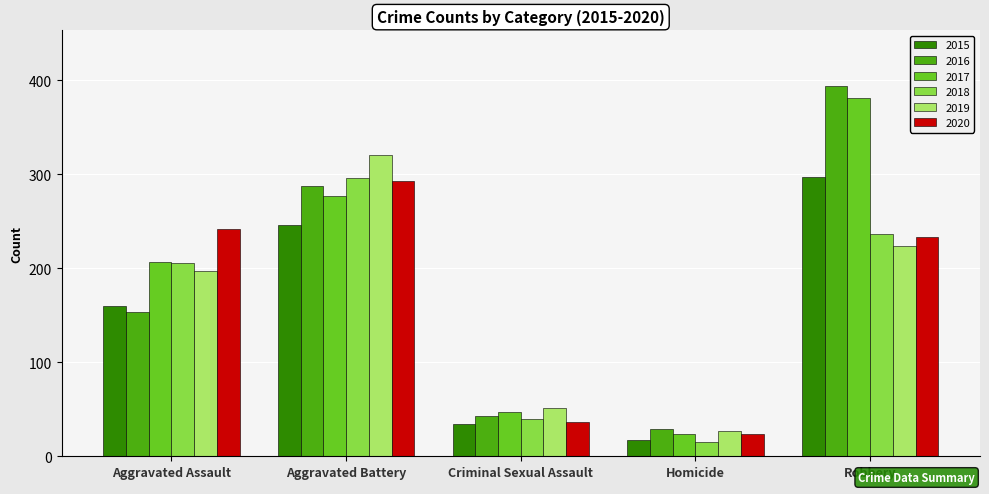

What is the label of the 4th bar from the left?

Homicide